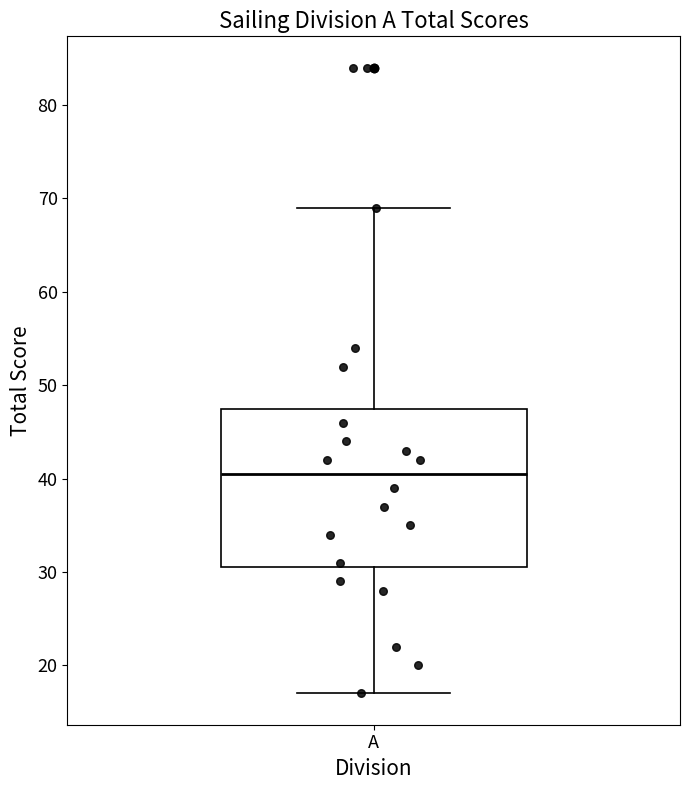

Transcribe this box plot: give where the median line is, the range the box spans, and where the two whiskers end, as read against the y-axis. The values are not printed on the chart, so give them approximately, as read against the axis.

median 41, box 31 to 48, whiskers 17 to 69